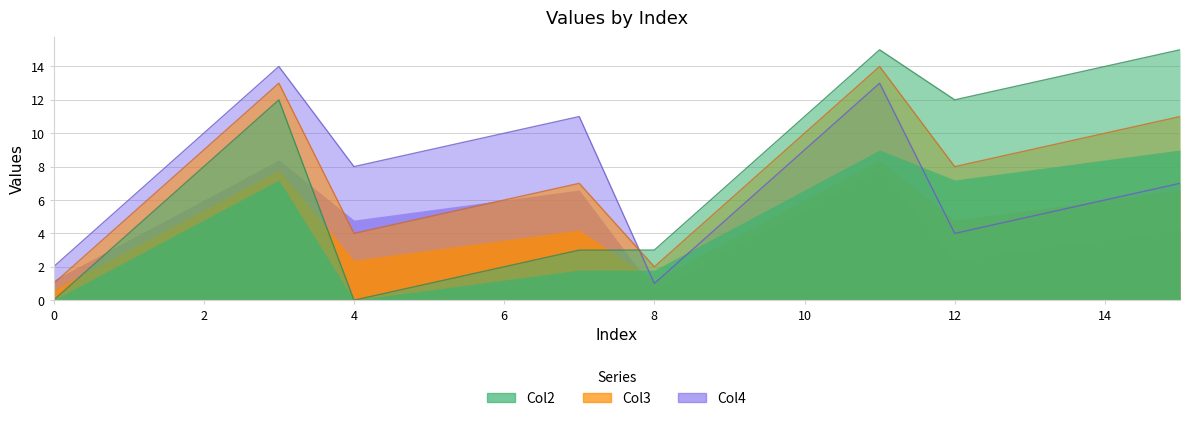

Reading left to right, list all the values displayed in this chart.

Col2: 0=0	1=4	2=8	3=12	4=0	5=1	6=2	7=3	8=3	9=7	10=11	11=15	12=12	13=13	14=14	15=15
Col3: 0=1	1=5	2=9	3=13	4=4	5=5	6=6	7=7	8=2	9=6	10=10	11=14	12=8	13=9	14=10	15=11
Col4: 0=2	1=6	2=10	3=14	4=8	5=9	6=10	7=11	8=1	9=5	10=9	11=13	12=4	13=5	14=6	15=7